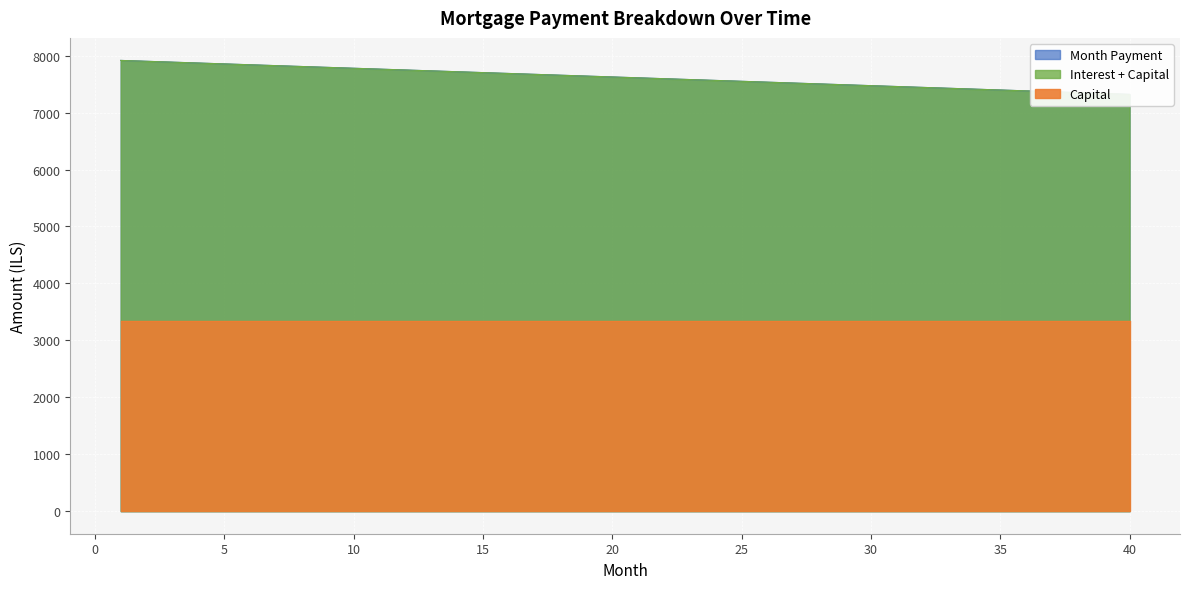

Which series has the widest spread of values?

Interest